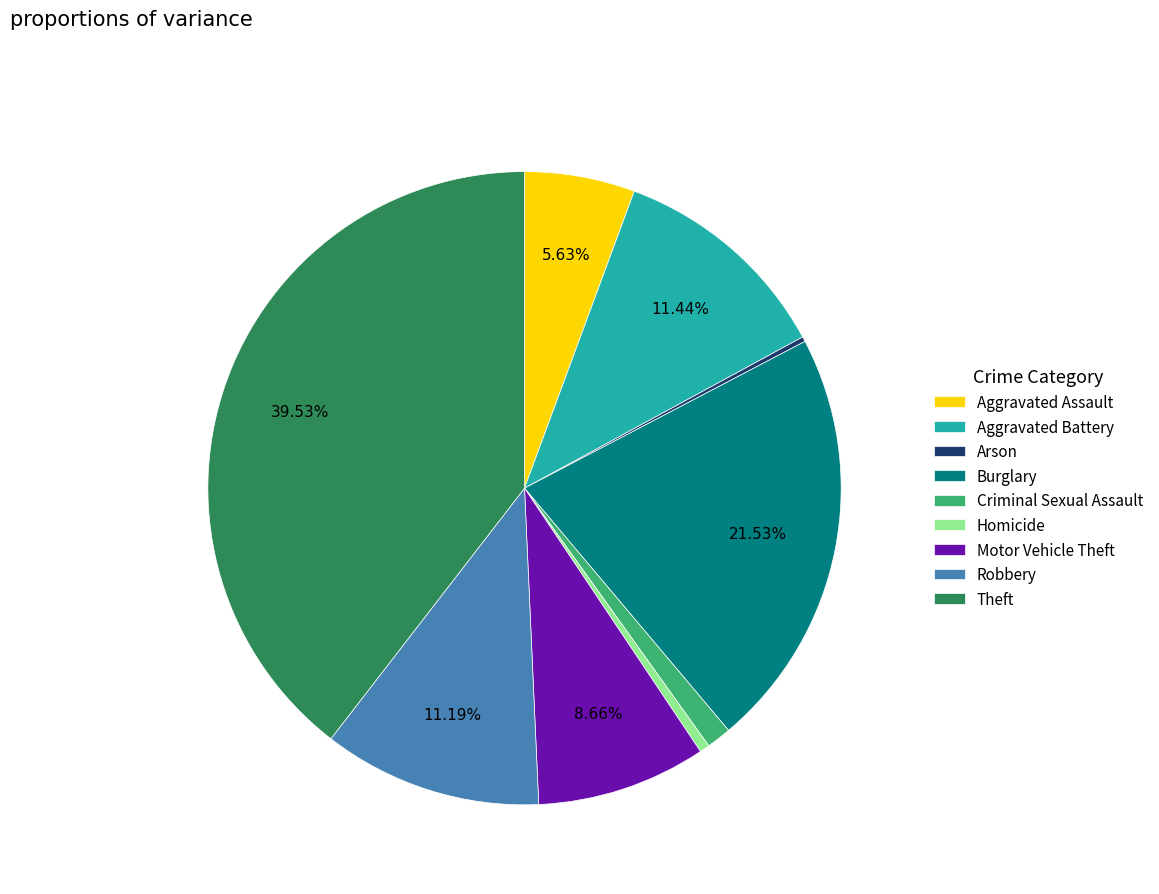

To the nearest percent, what percentage of the pie is Motor Vehicle Theft?

9%